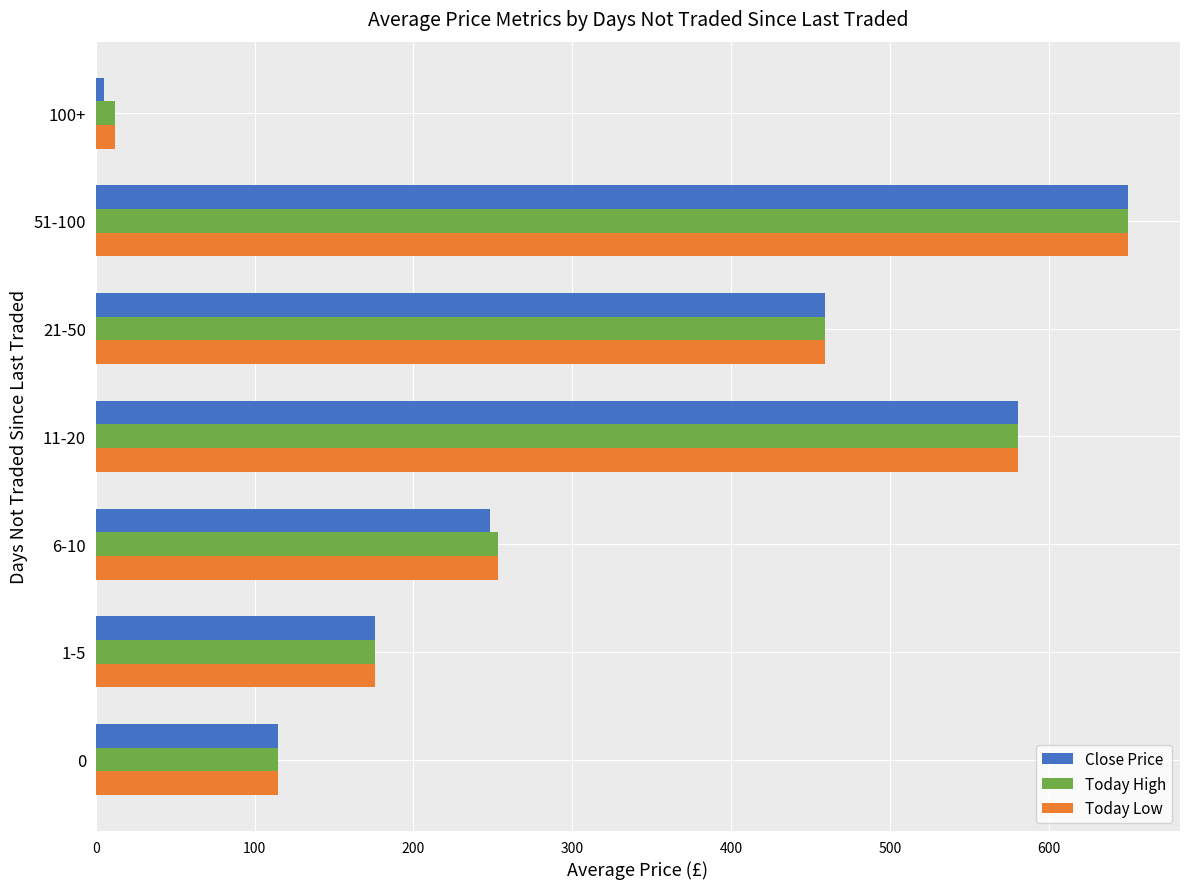

Which label corresponds to the largest value in the chart?

51-100